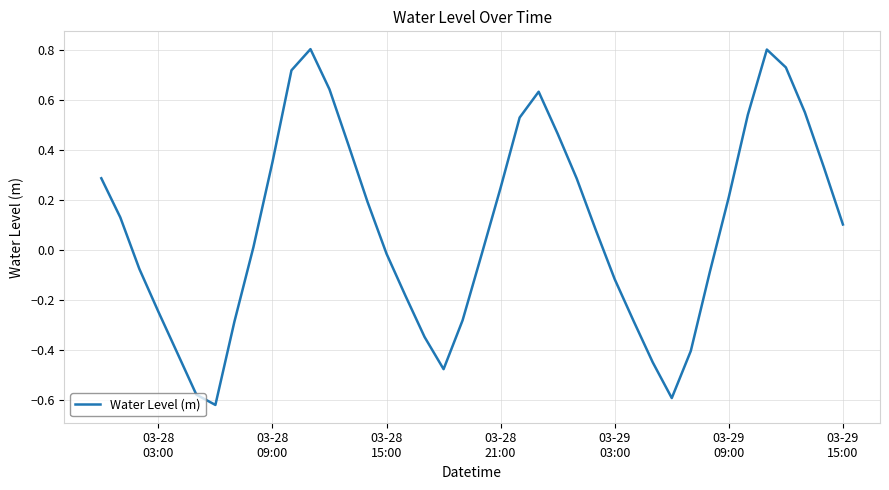

What is the difference between the maximum and minimum values?

1.4